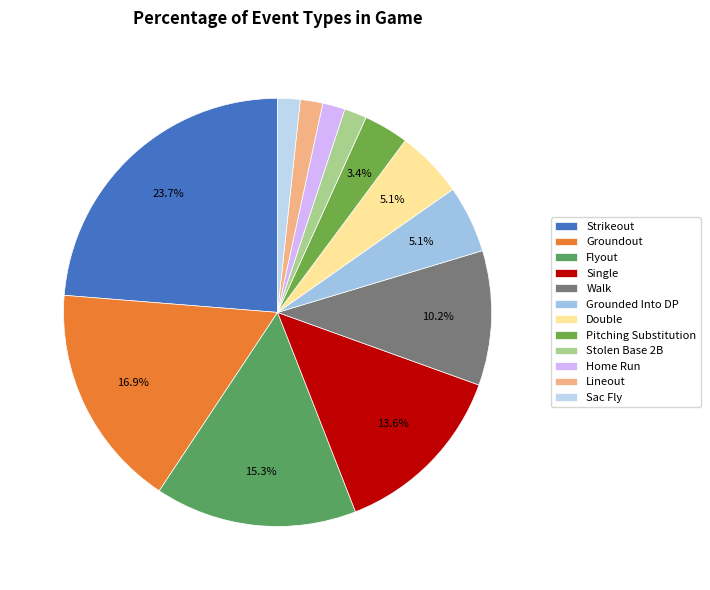

Is Single the majority of the pie?

No